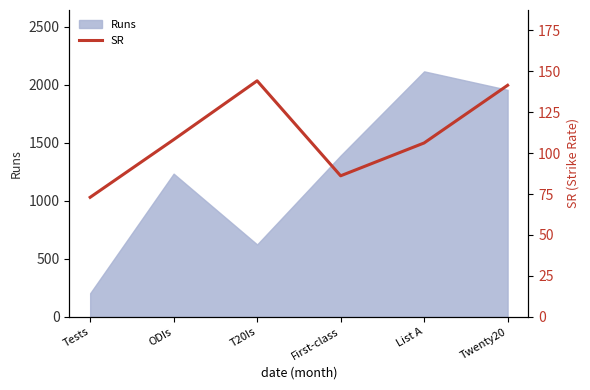

Rank the categories by value from highest to lowest.

T20Is, Twenty20, ODIs, List A, First-class, Tests